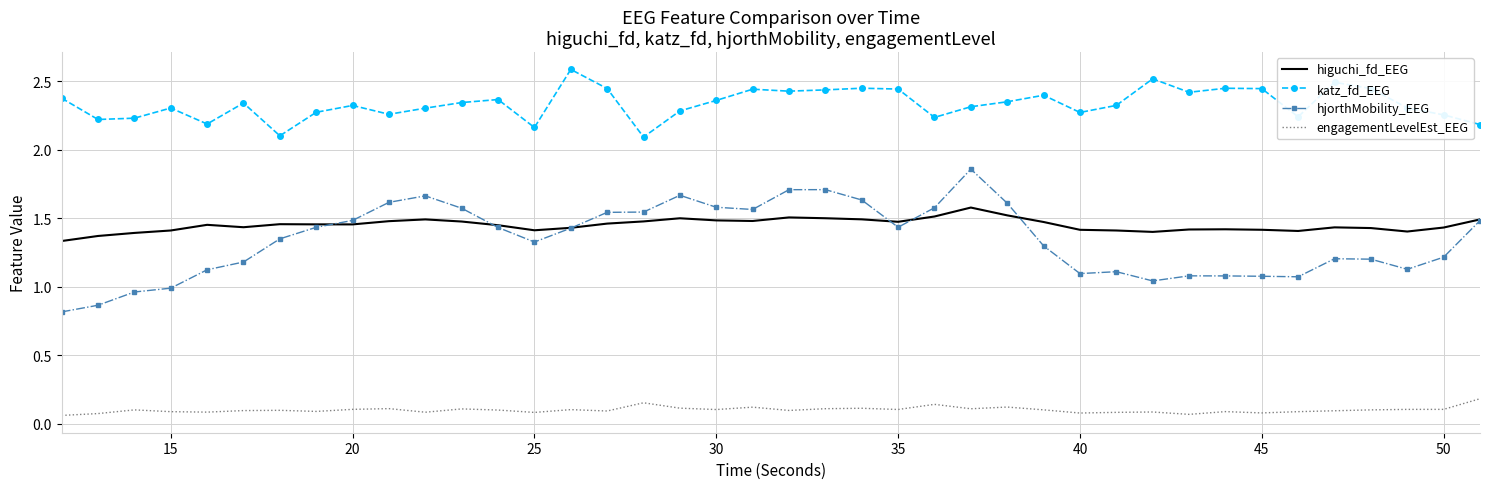

Which series has the largest total across all categories?

katz_fd_EEG